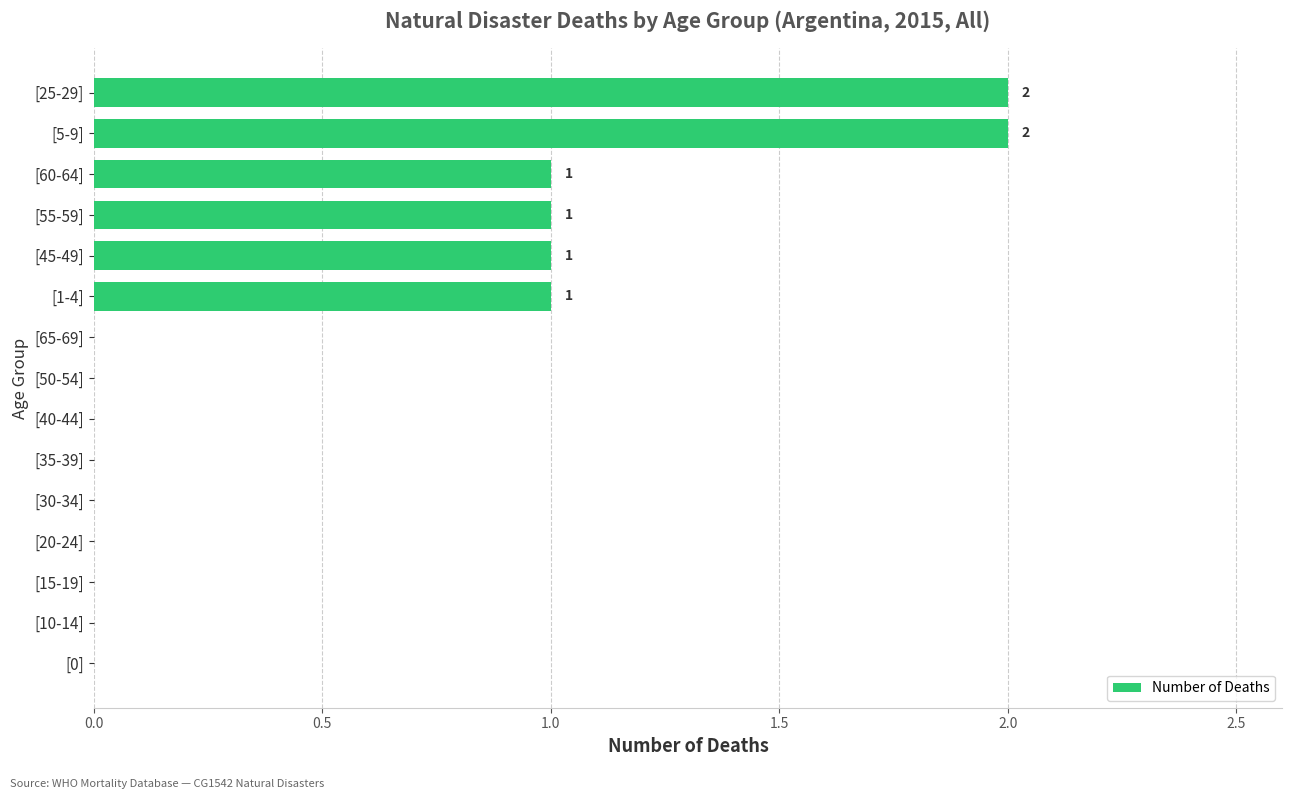

What is the sum of all values?

8